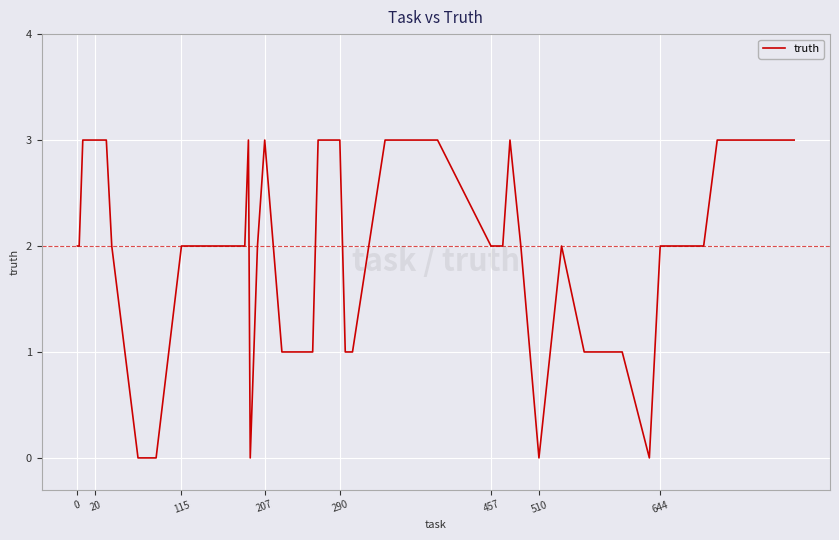

What is the maximum value shown in the chart?

3